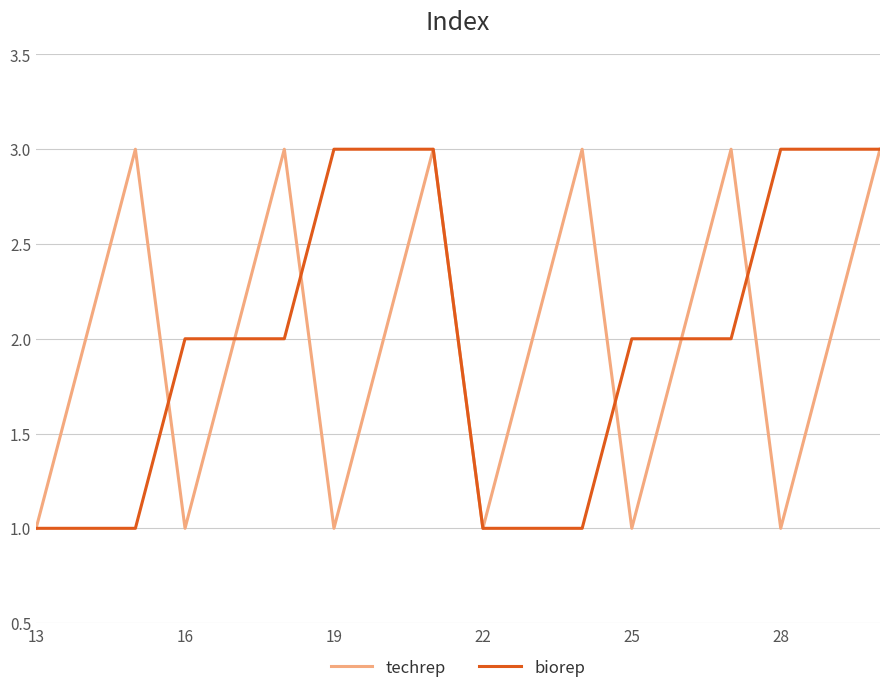

What is the maximum value shown in the chart?

3